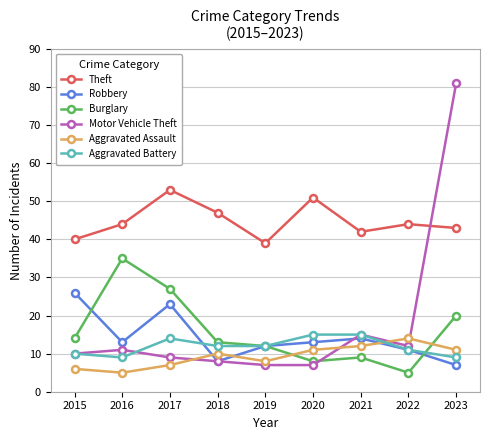

After their last crossing, which series has the higher values: Theft or Motor Vehicle Theft?

Motor Vehicle Theft